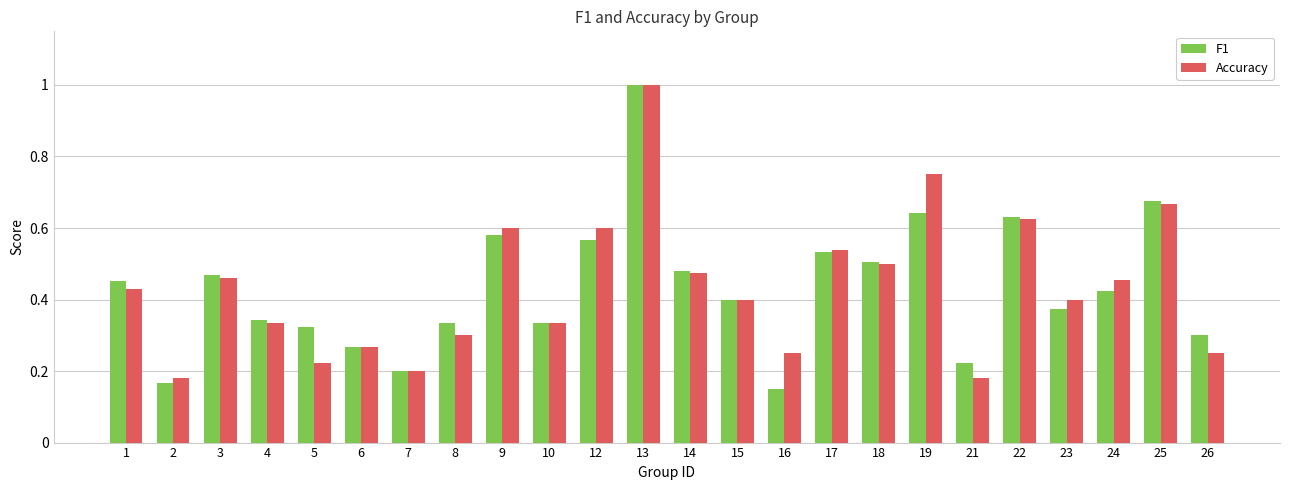

The value of F1 at 21 is 0.2. True or false?

True